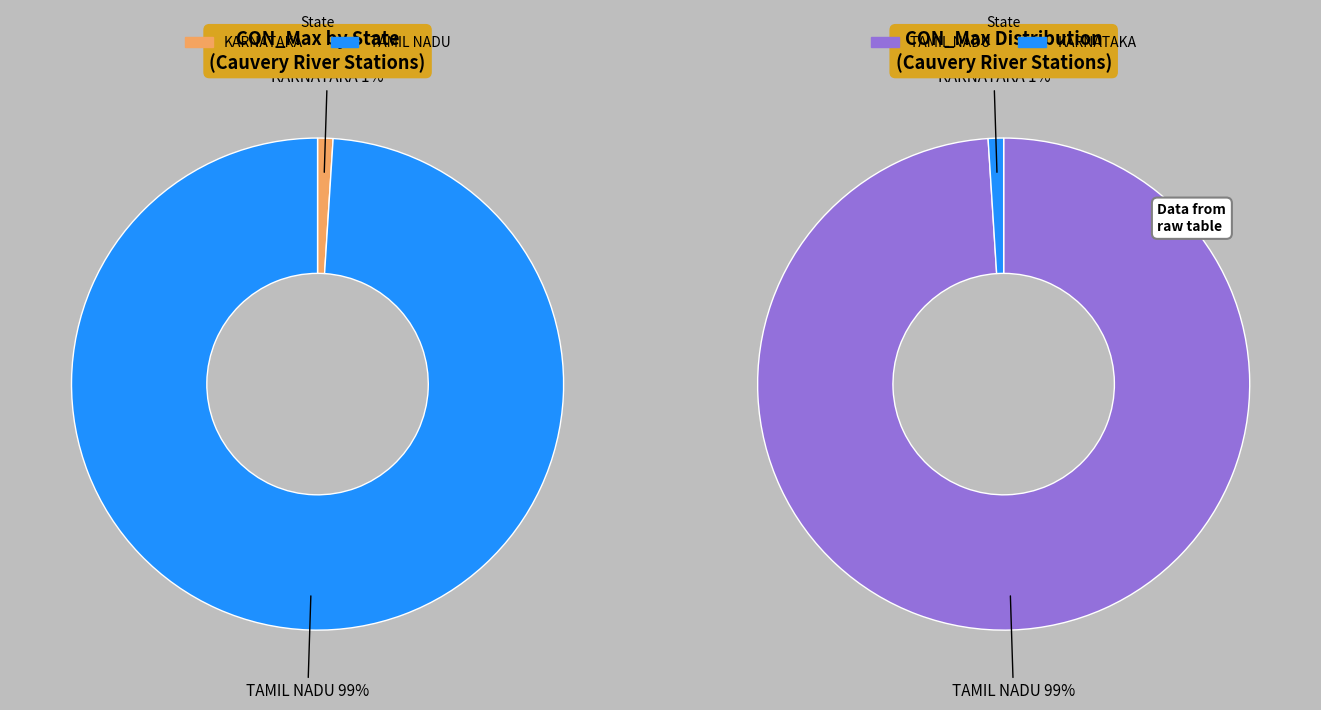

To the nearest percent, what is the difference between the TAMIL NADU and KARNATAKA slice percentages?

98%